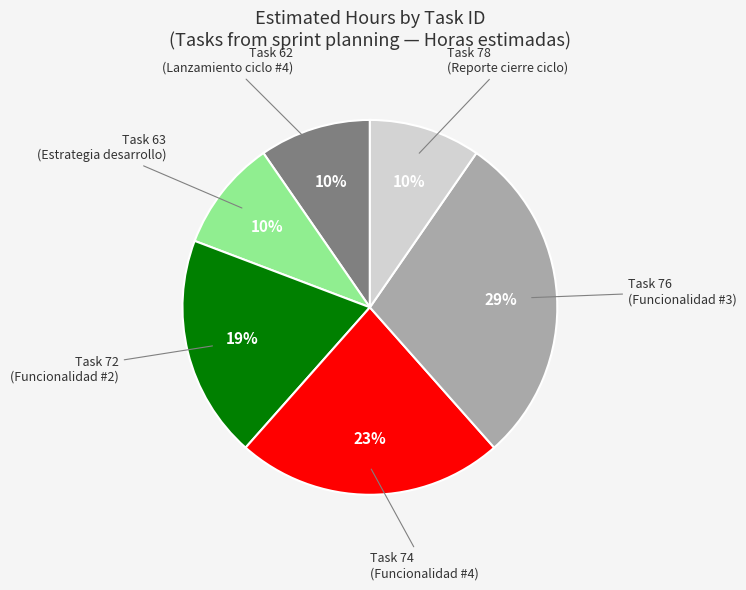

To the nearest percent, what is the average slice percentage?

17%